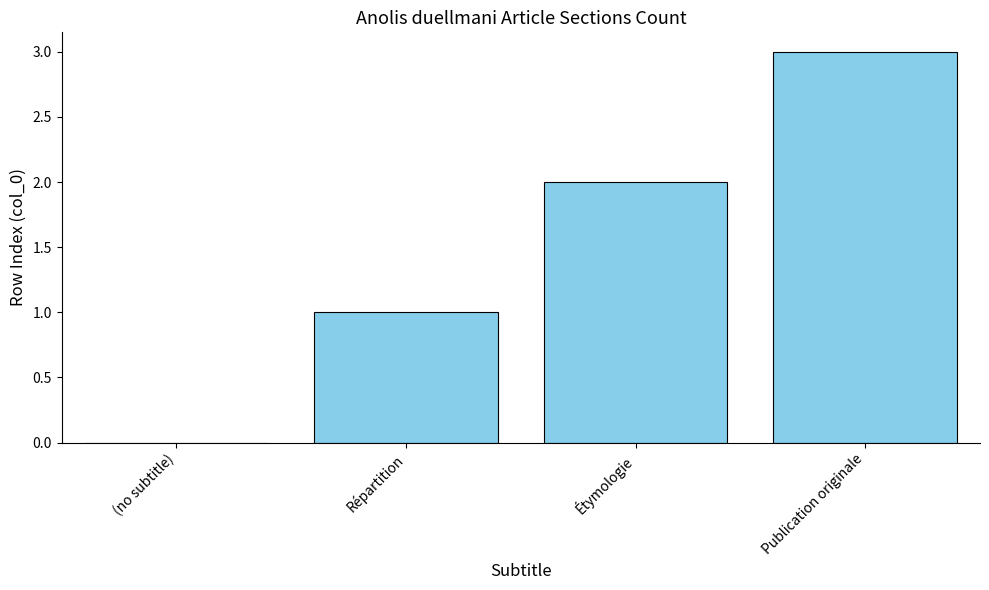

What is the greatest value displayed?

3